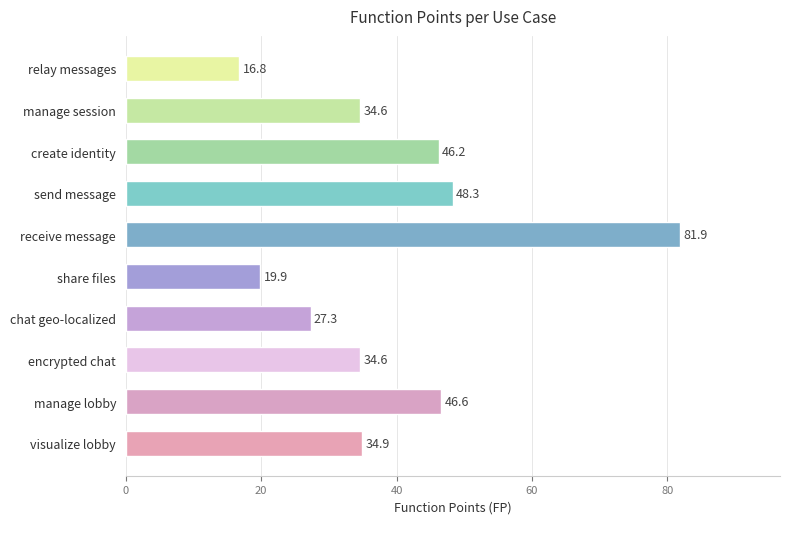

What is the ratio of the value at relay messages to the value at create identity?

0.4